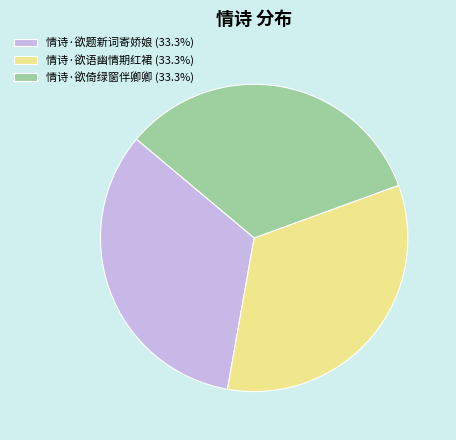

Is it true that 情诗·欲倚绿窗伴卿卿 is 42% of the pie?

False